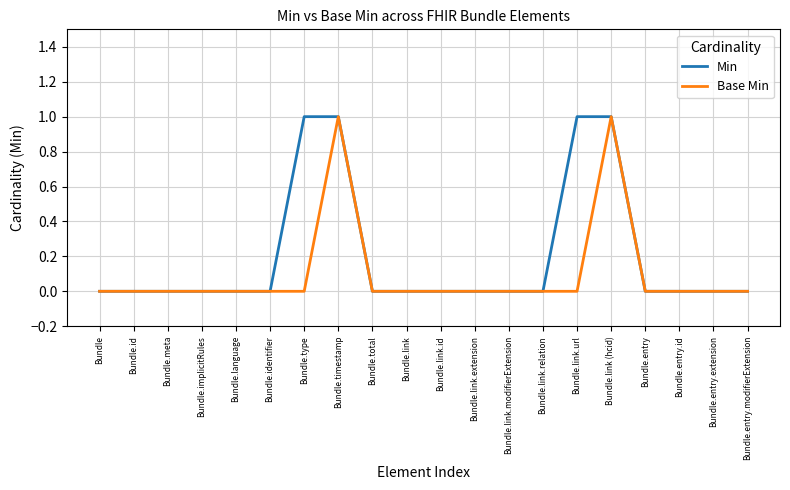

Reading left to right, extract all data points from this chart.

Min: 0	0	0	0	0	0	1	1	0	0	0	0	0	0	1	1	0	0	0	0
Base Min: 0	0	0	0	0	0	0	1	0	0	0	0	0	0	0	1	0	0	0	0